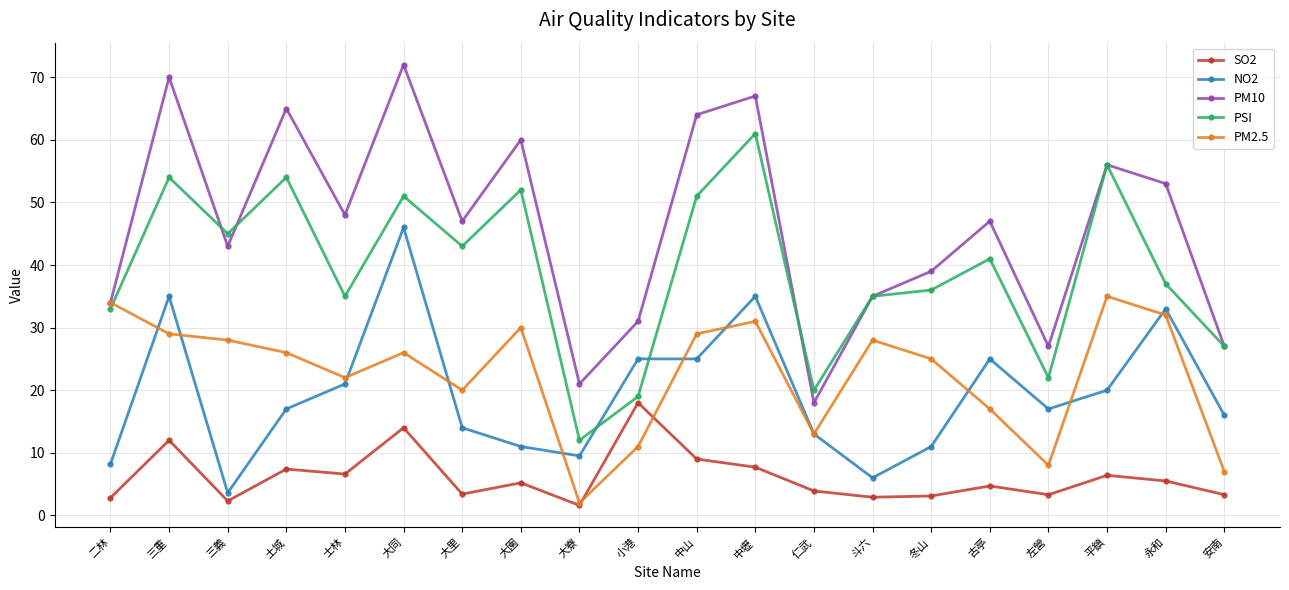

At which label does PM2.5 first exceed 26?

二林